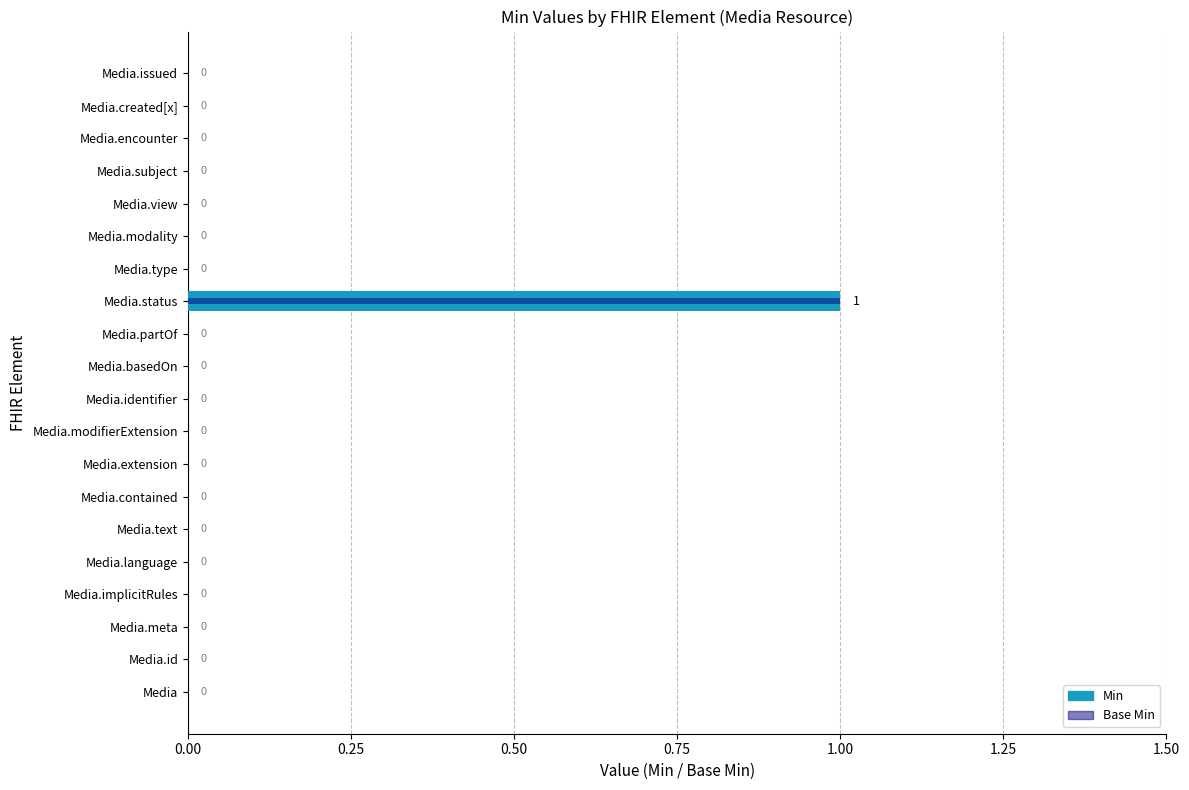

How many values in the Min series exceed 0?

1